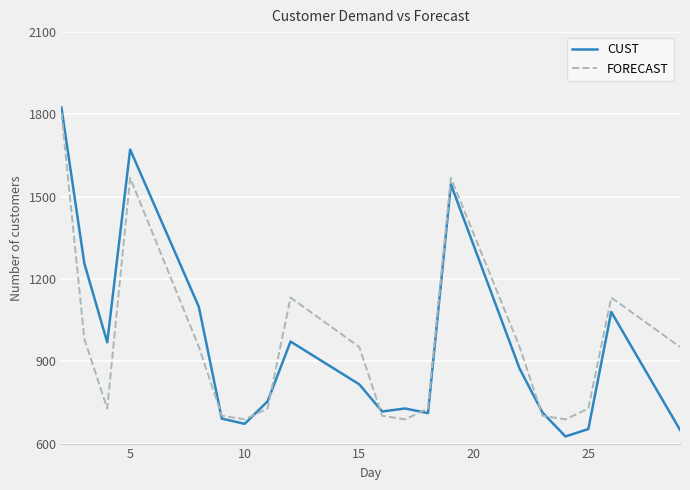

What is the minimum value for CUST?

626.0